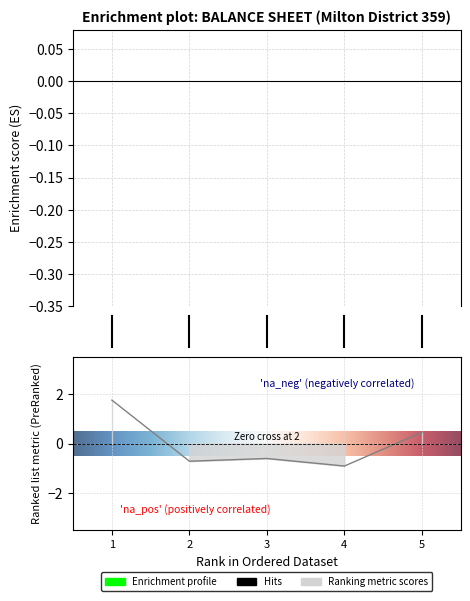

How many points are higher than both their immediate neighbors (excluding endpoints)?

1